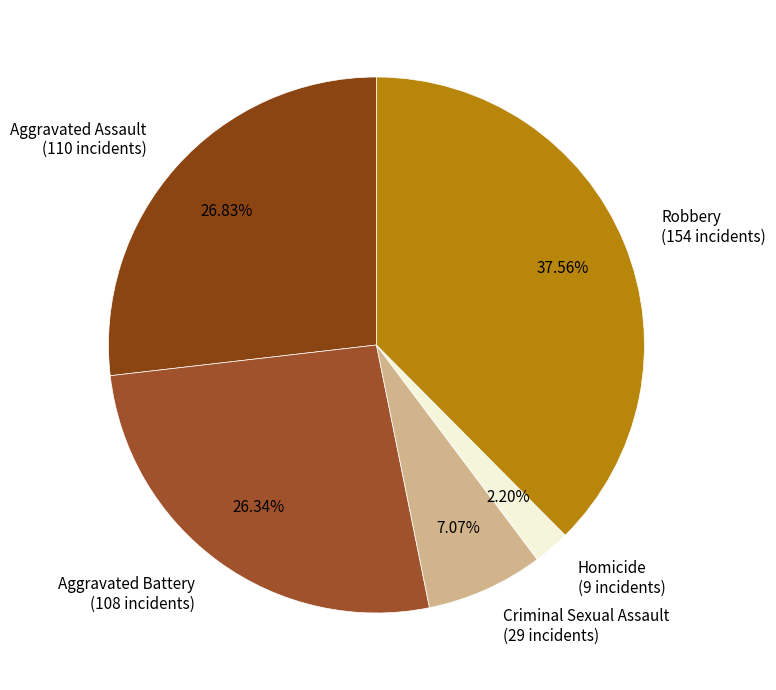

Which category has the biggest portion of the pie?

Robbery